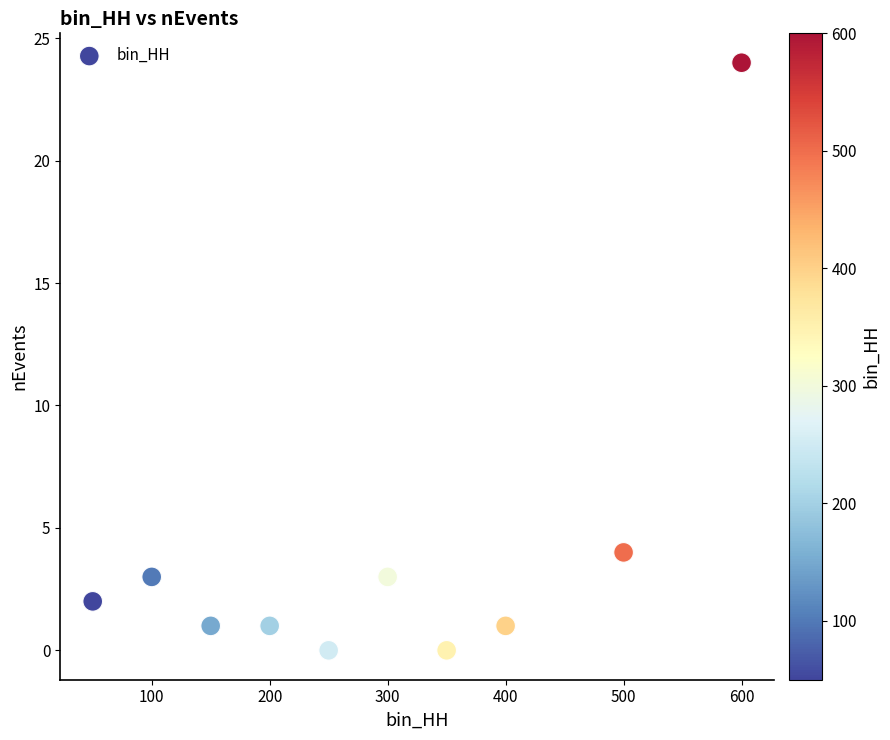

What is the average X value?

290